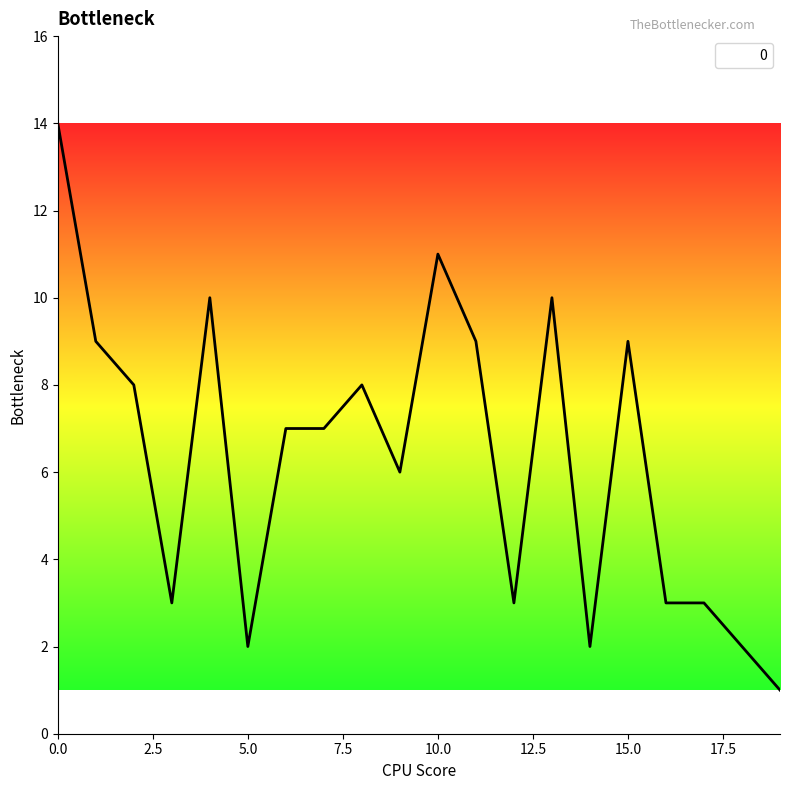

What is the greatest value displayed?

14